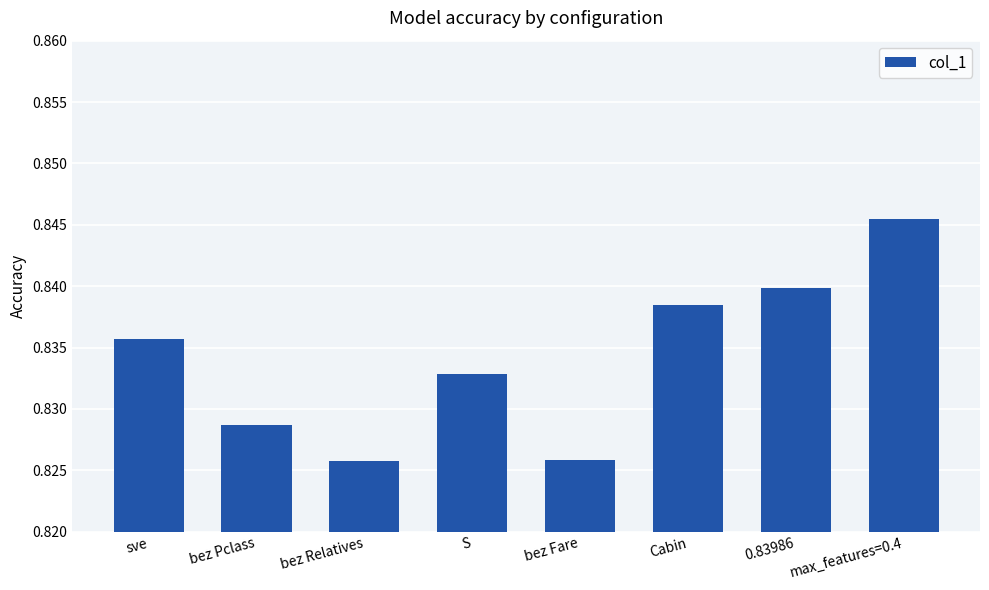

Count the values in the range 0 to 1.

8